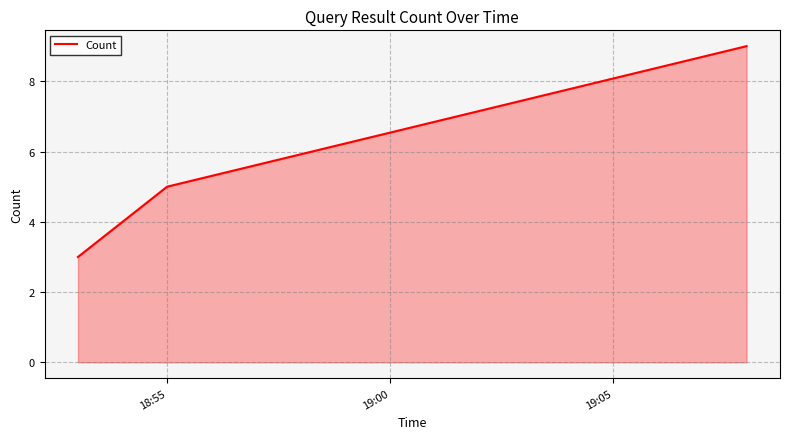

How many series are shown in this chart?

1